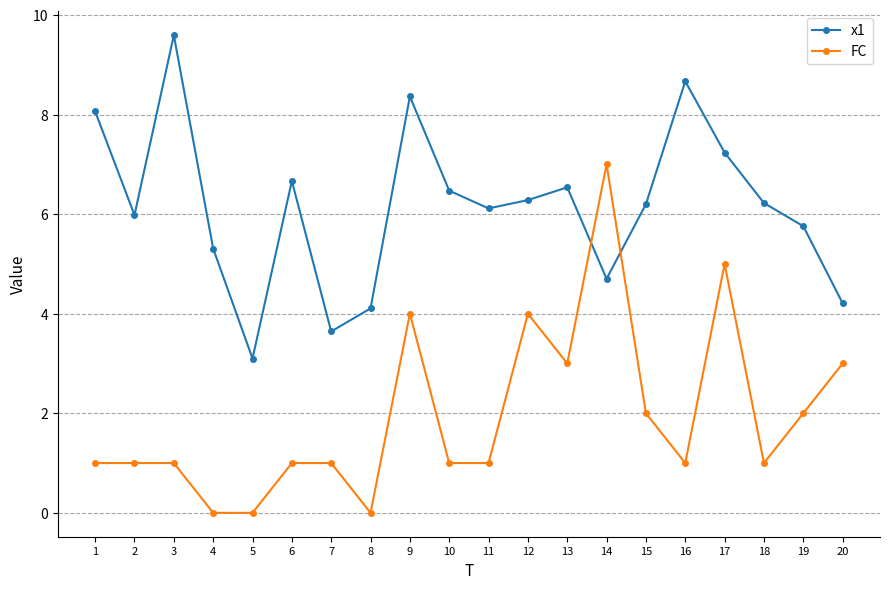

Between 11 and 12, which series saw the biggest shift?

FC